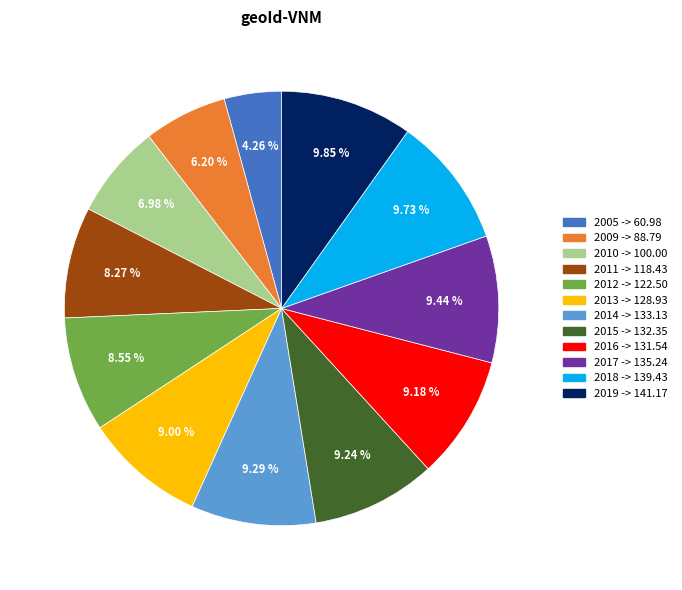

To the nearest percent, what is the average slice percentage?

8%